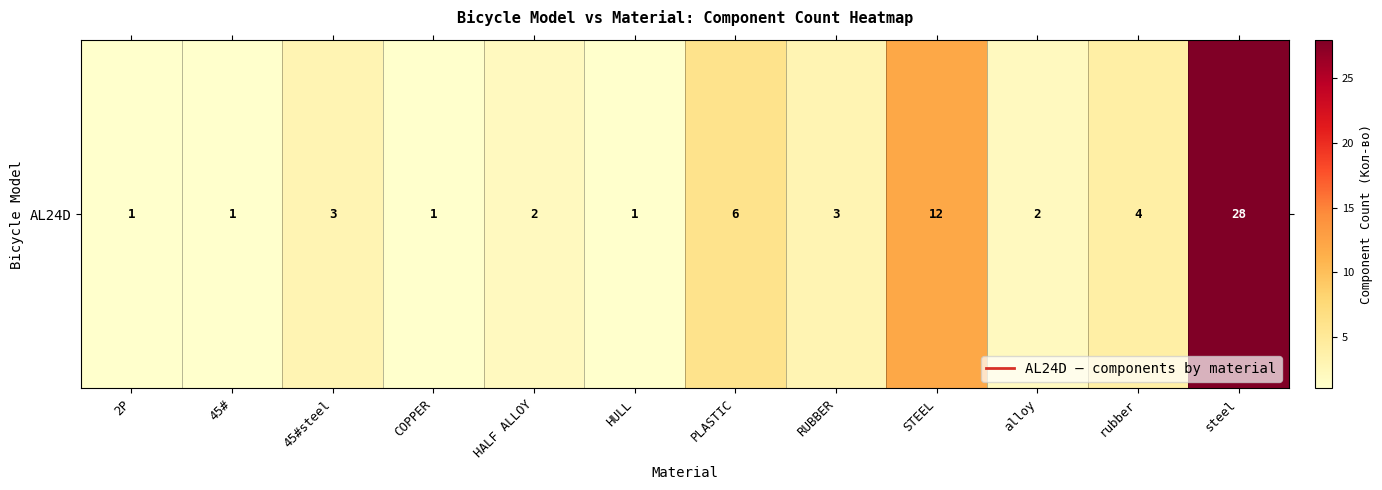

What is the average value?

5